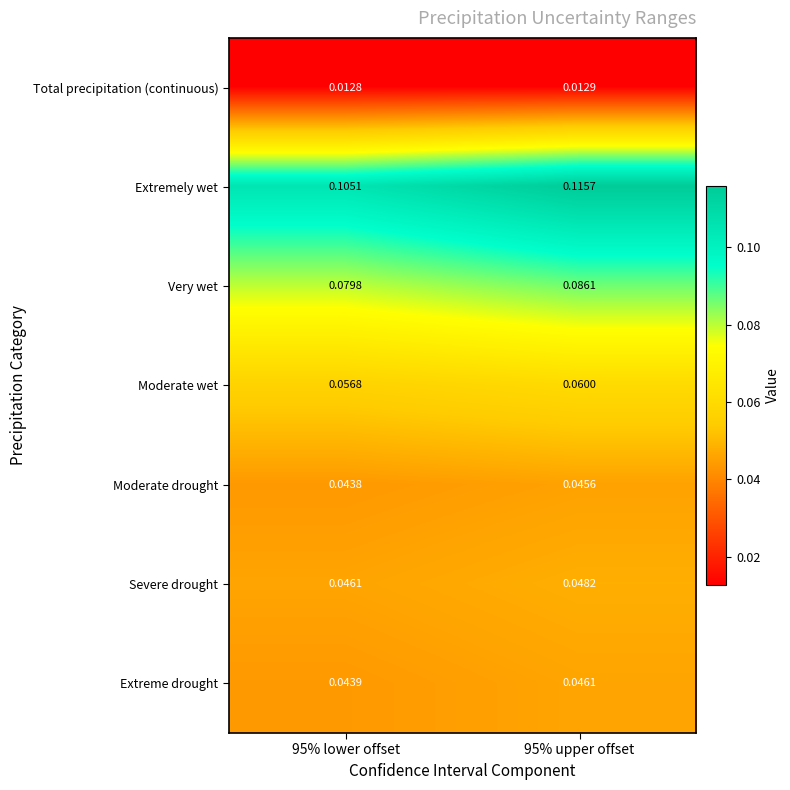

Which series has the largest total across all categories?

Extremely wet